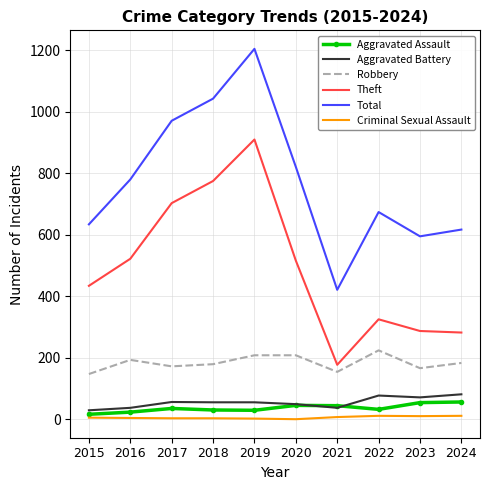

True or false: Theft and Total intersect in this chart.

False